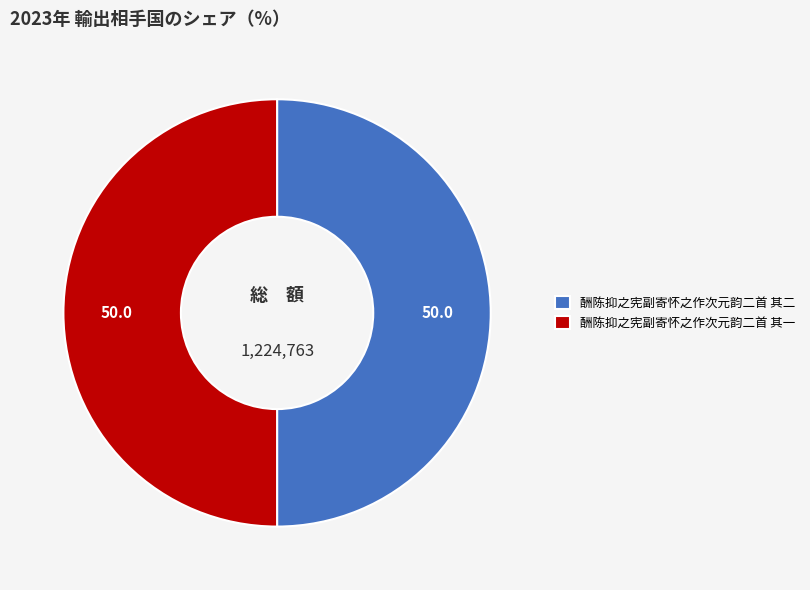

Is it true that 酬陈抑之宪副寄怀之作次元韵二首 其一 is 50% of the pie?

True